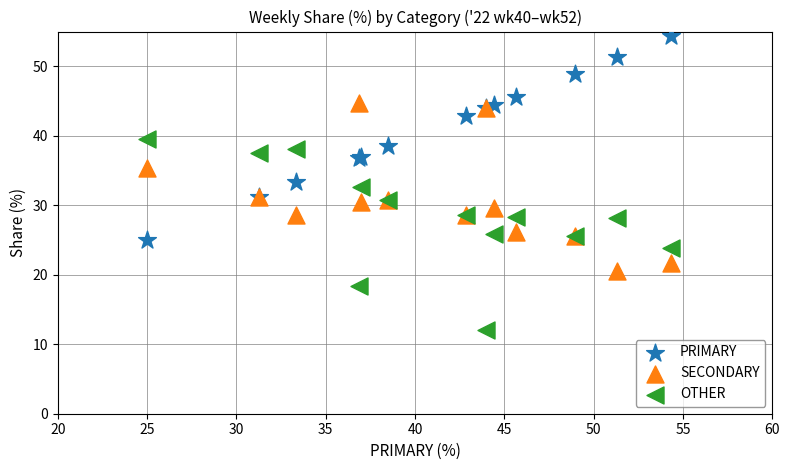

Which series contains the lowest Y value?

OTHER